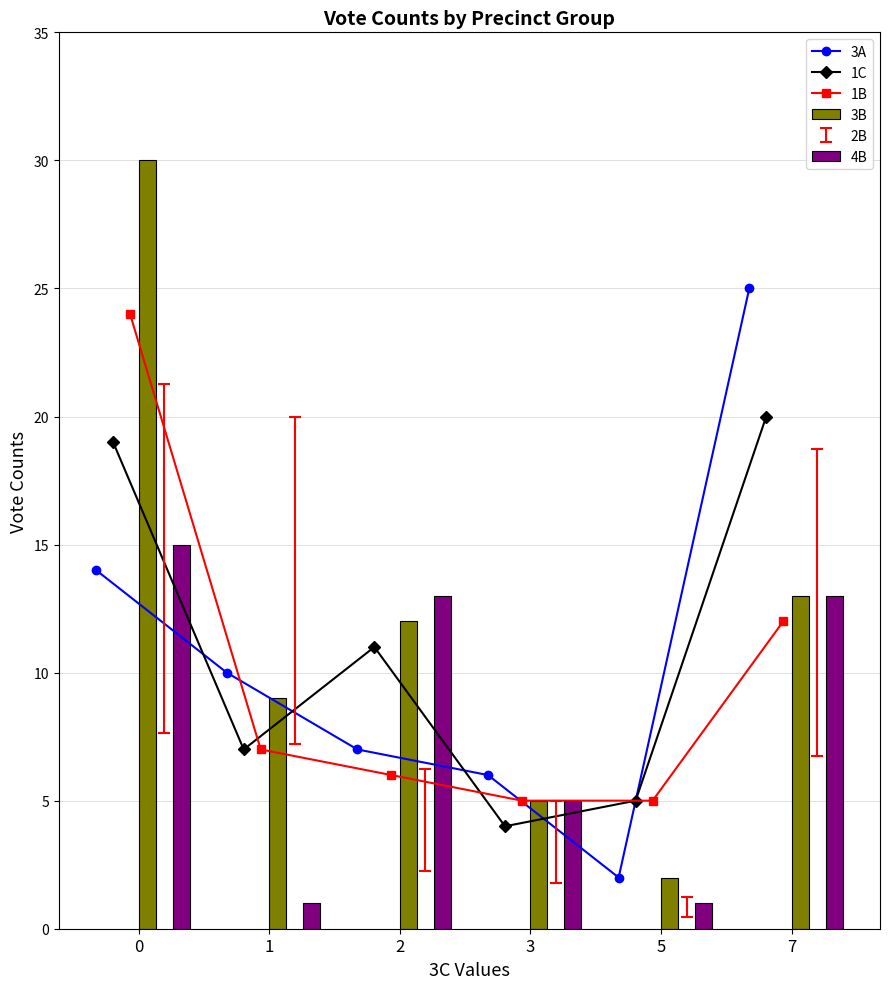

True or false: 3A has more than 2 points higher than both neighbors.

False